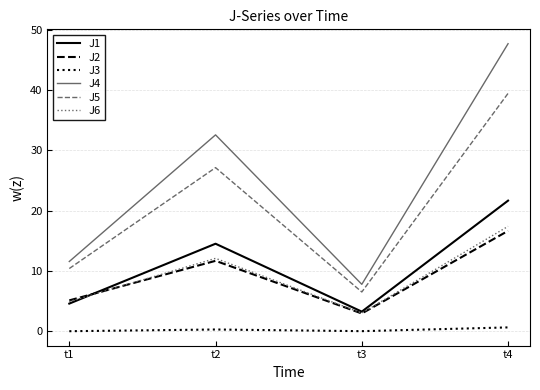

True or false: J4 and J1 cross at least once.

False